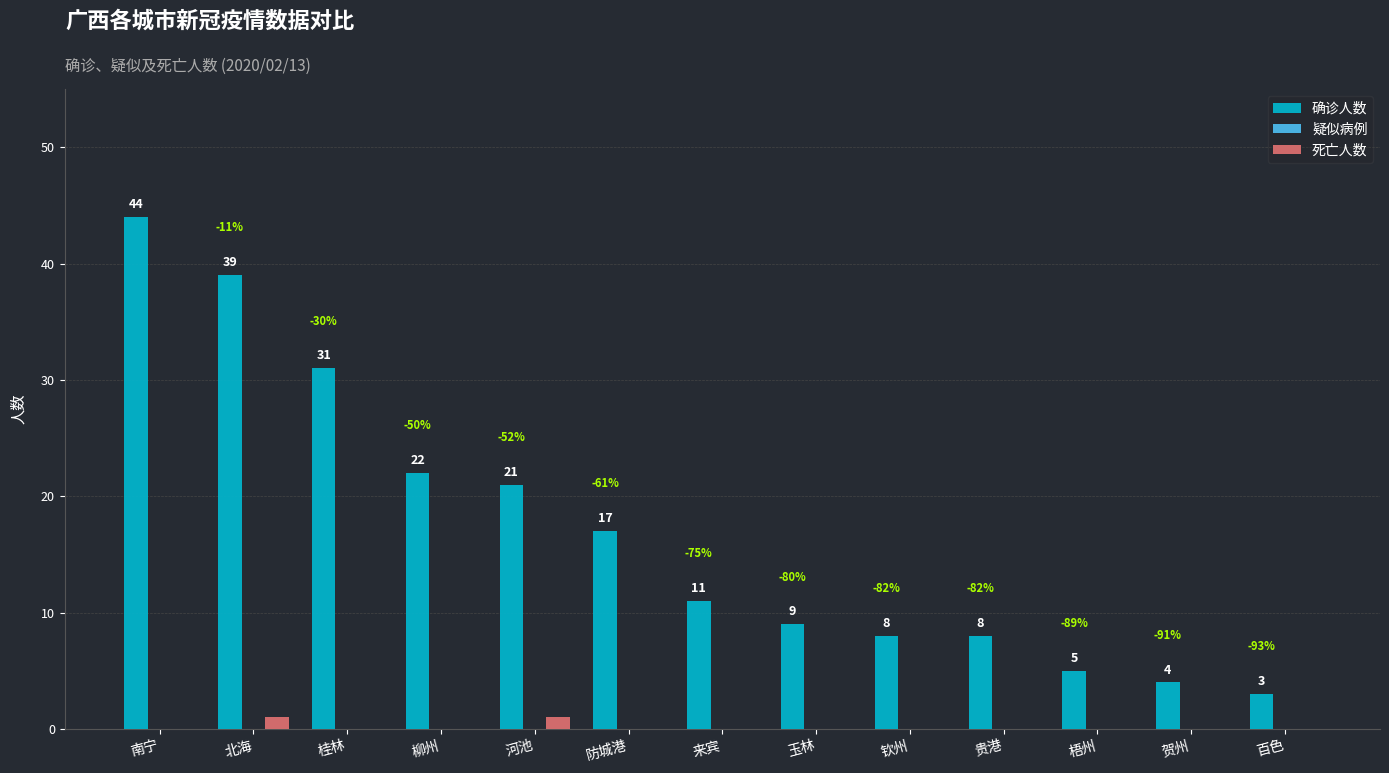

Between 河池 and 贺州, which series saw the biggest shift?

确诊人数